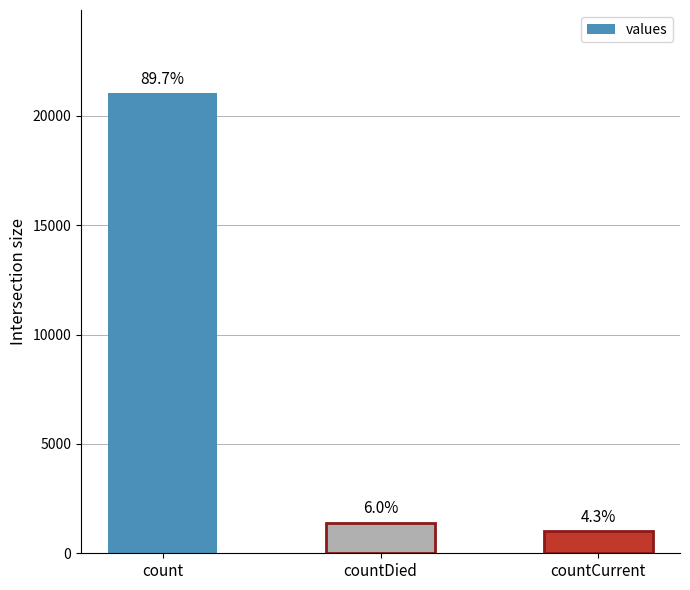

Does the chart contain any negative values?

No